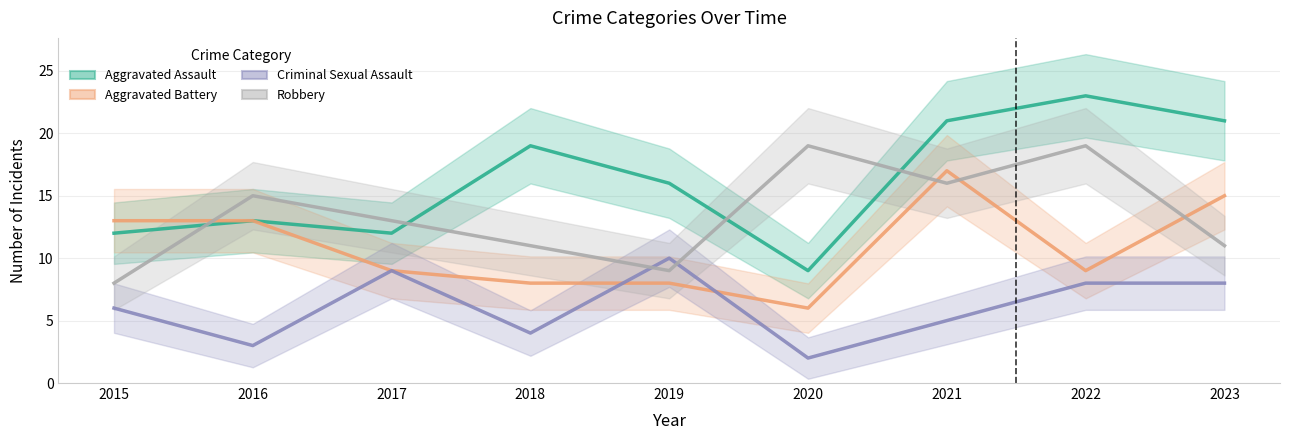

What is the total value across all series at 2019?

43